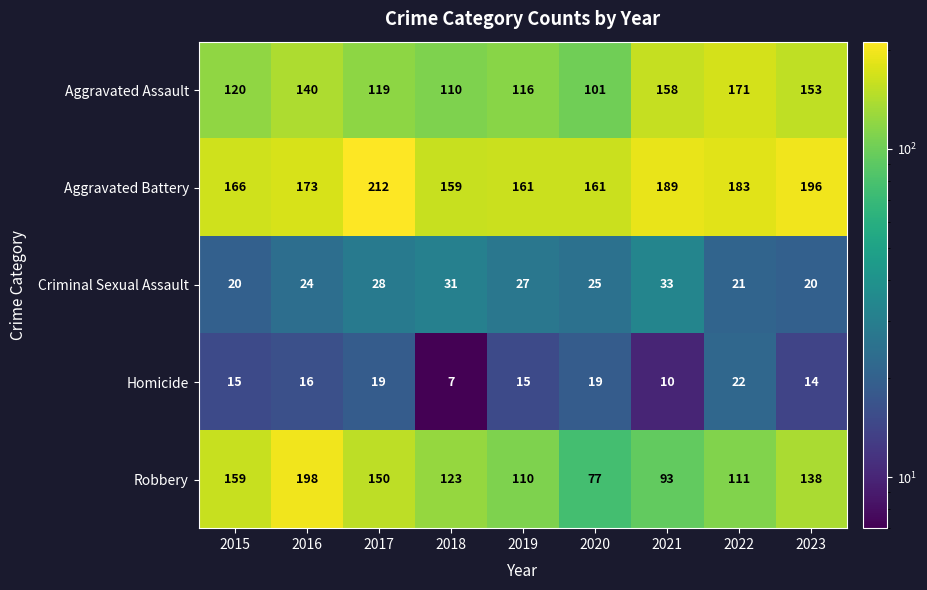

At which category is the sum across all series the highest?

2016